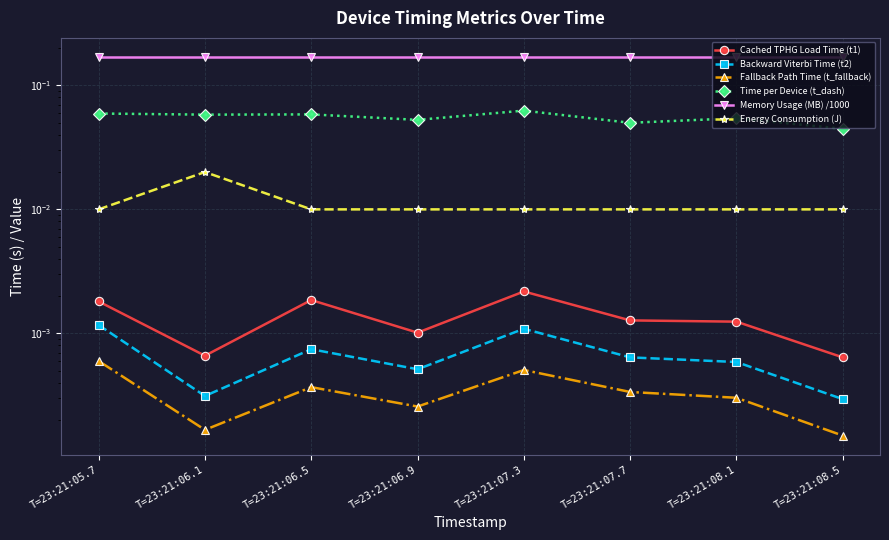

Rank the series by their maximum value, from highest to lowest.

Memory Usage (MB) /1000, Time per Device (t_dash), Energy Consumption (J), Cached TPHG Load Time (t1), Backward Viterbi Time (t2), Fallback Path Time (t_fallback)